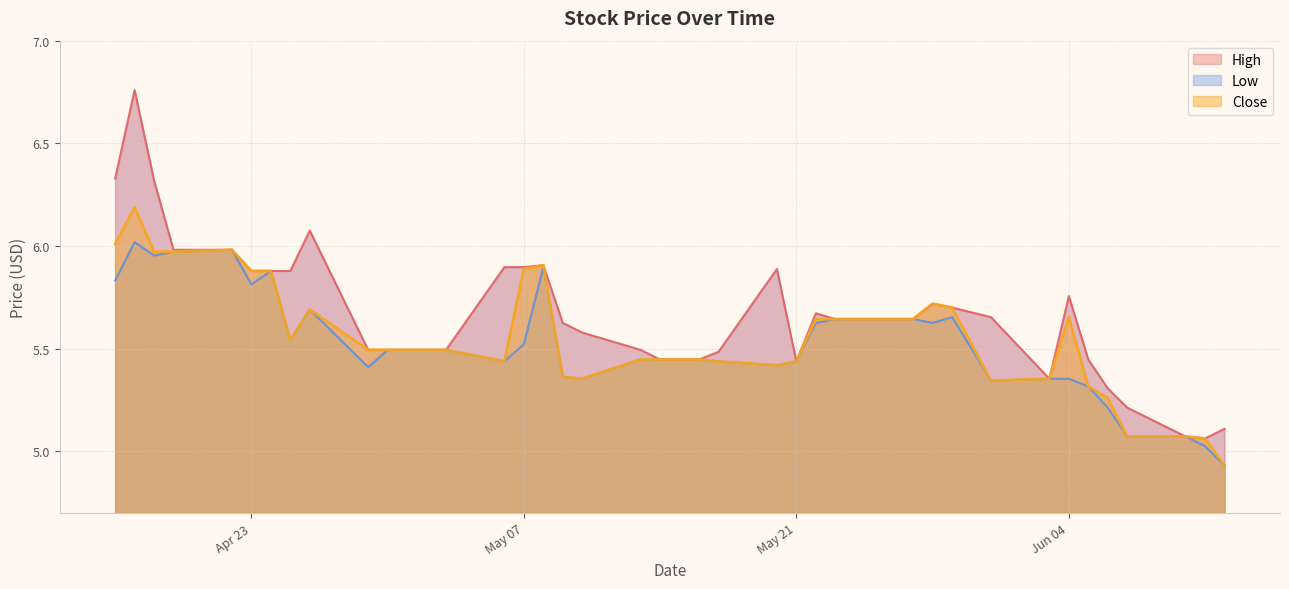

At which category does High reach its first local peak?

2024-04-17